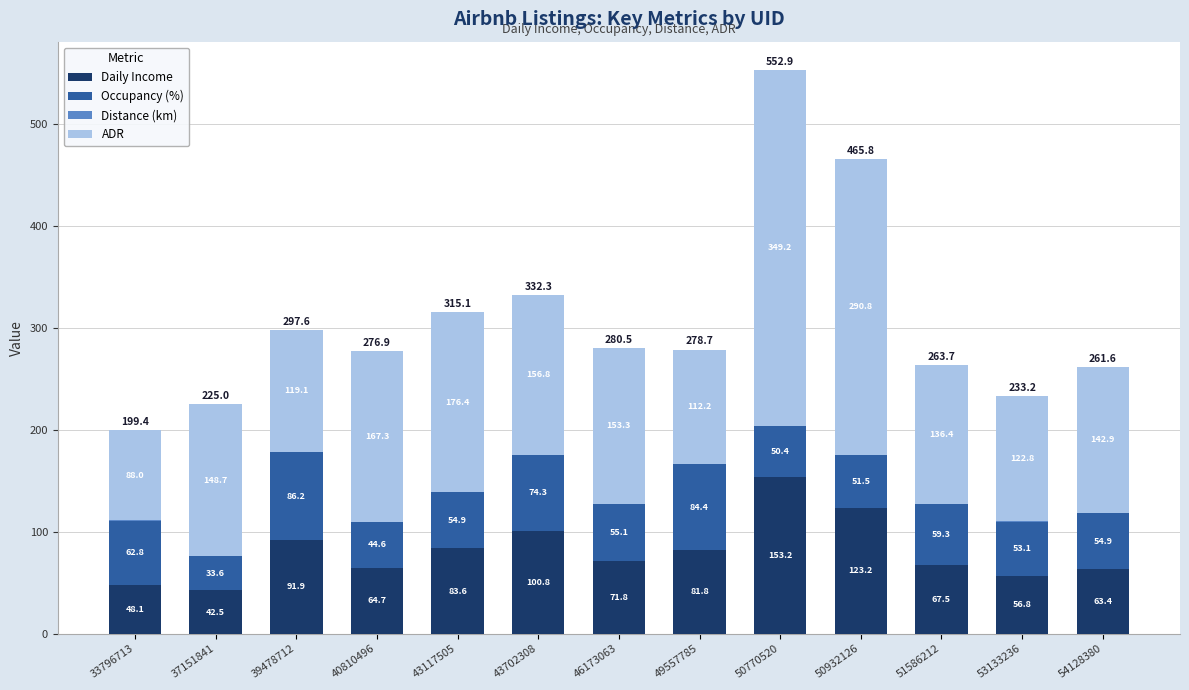

Read the Daily Income value at 43117505.

83.6